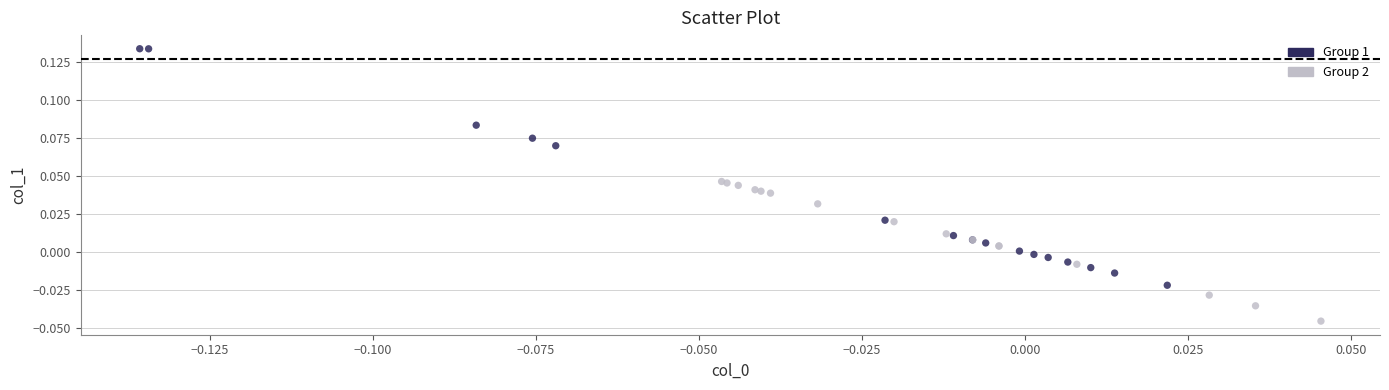

Which series has the largest Y range (max minus min)?

Group 1